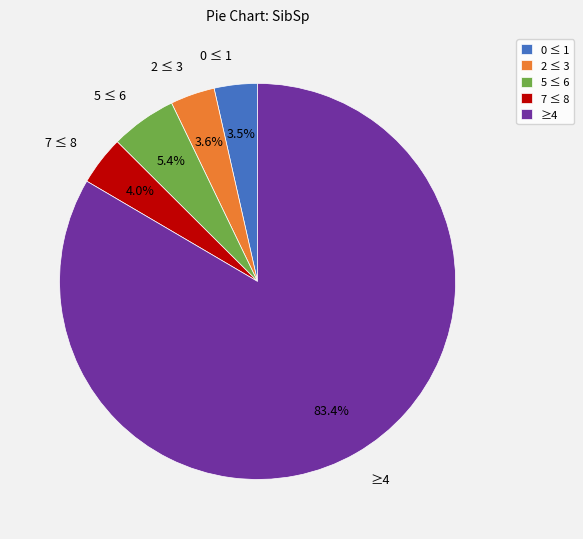

What is the largest slice in the pie chart?

≥4